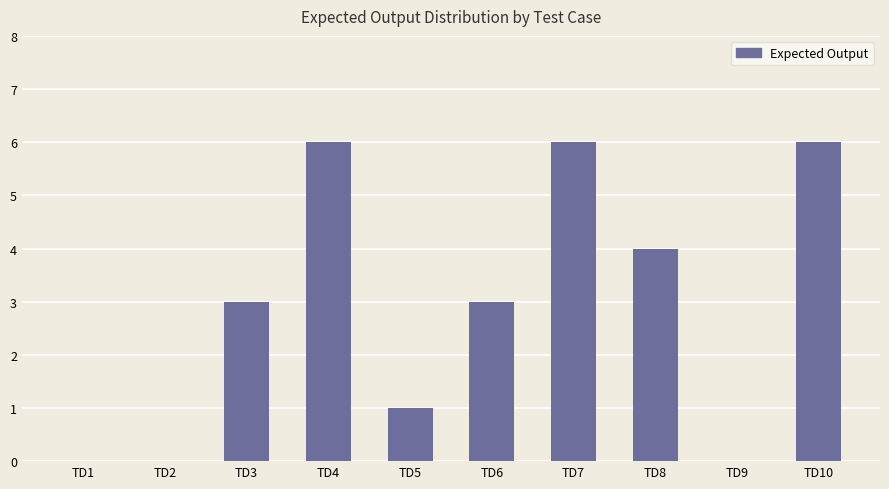

What is the greatest value displayed?

6